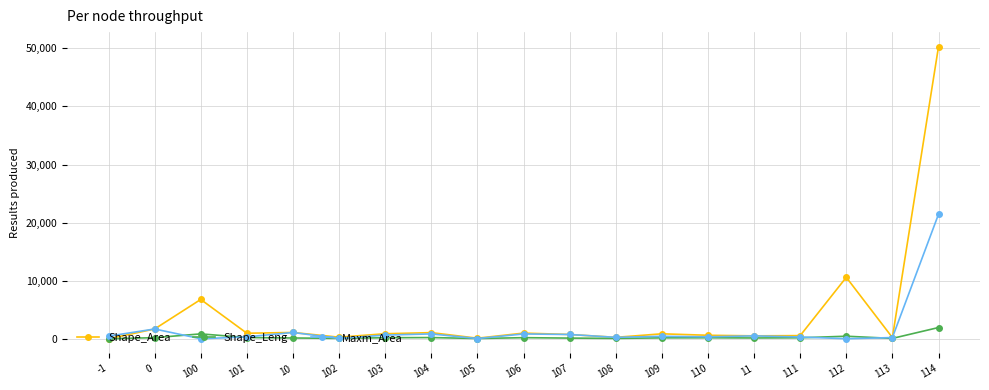

What is the total value across all series at 101?

1485.8